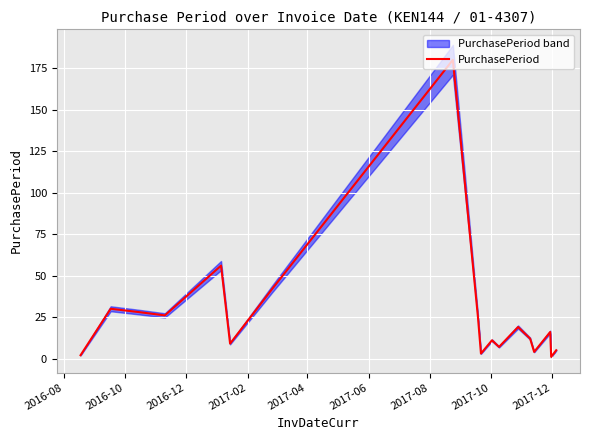

How many lines are shown in the chart?

1